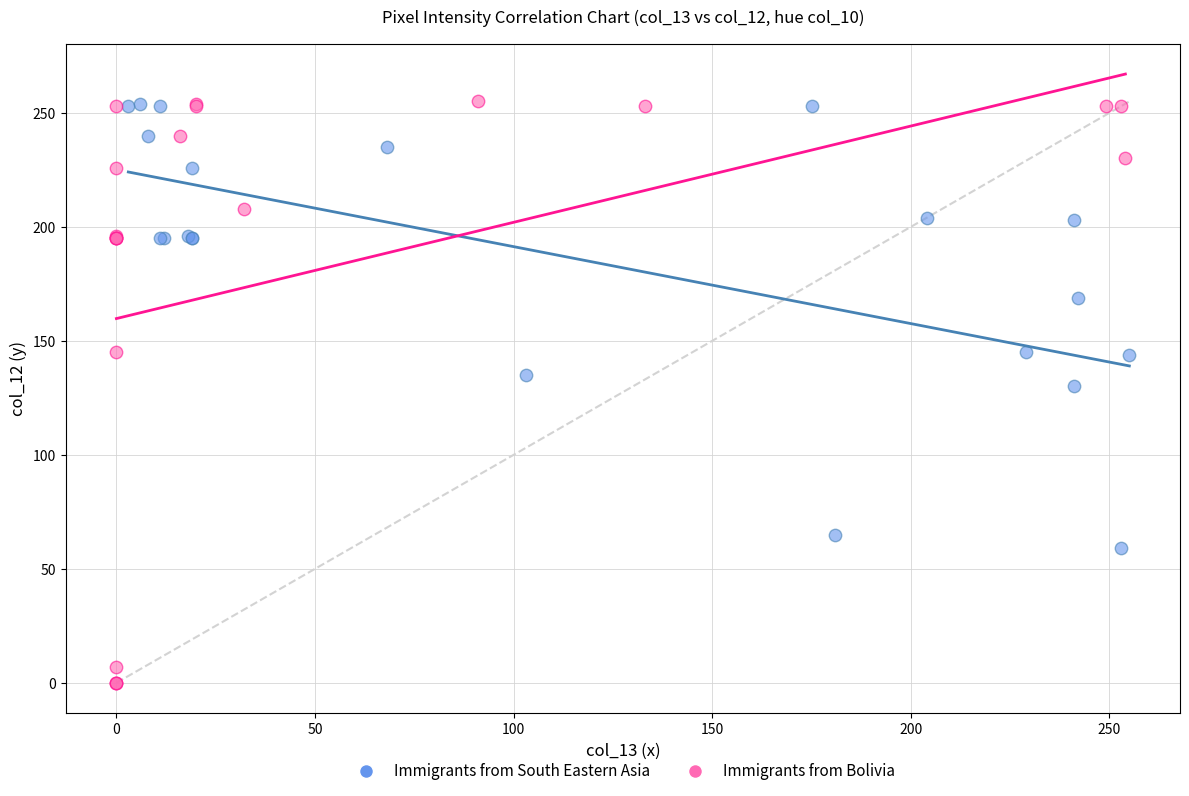

Which series has the widest spread of Y values?

Immigrants from Bolivia